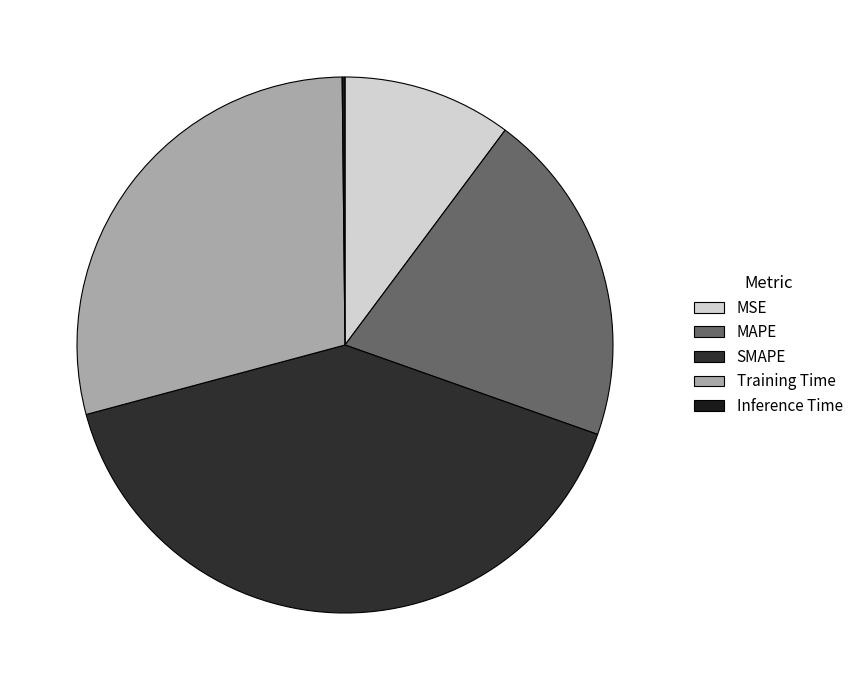

Is it true that MAPE is 7% of the pie?

False